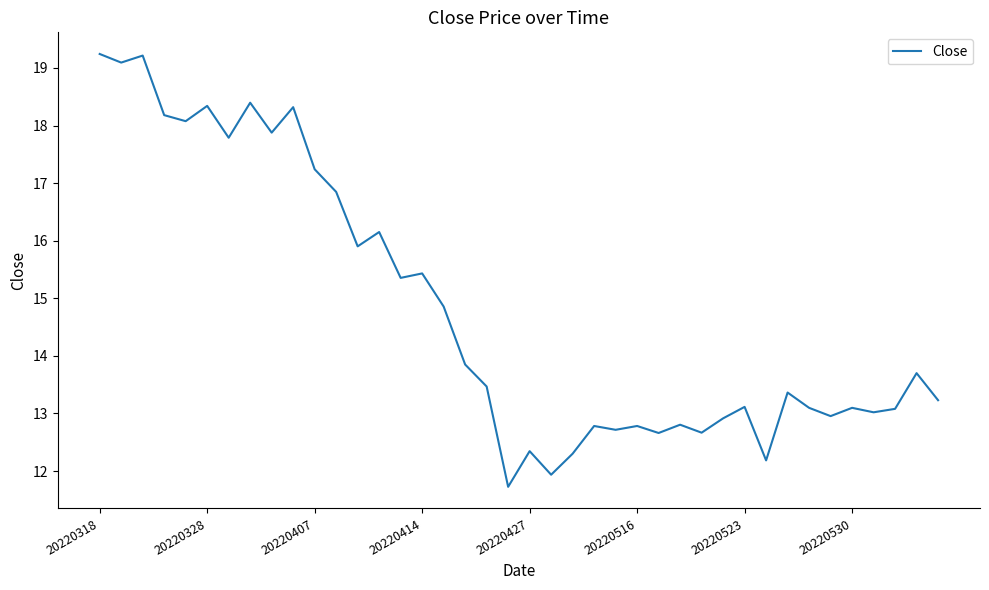

What is the maximum value shown in the chart?

19.2